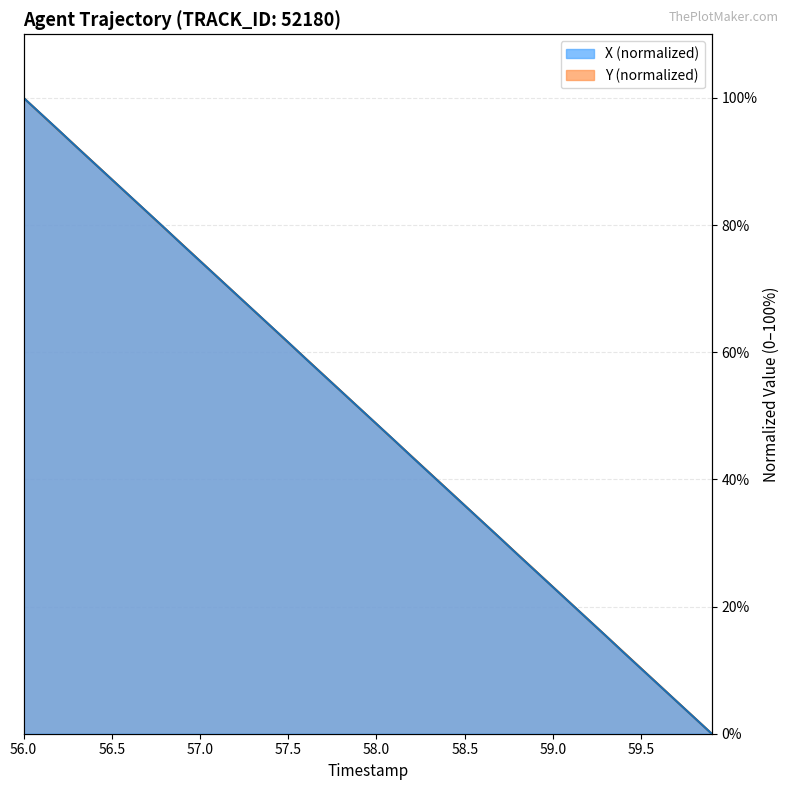

What is the maximum value for Y (normalized)?

100.0